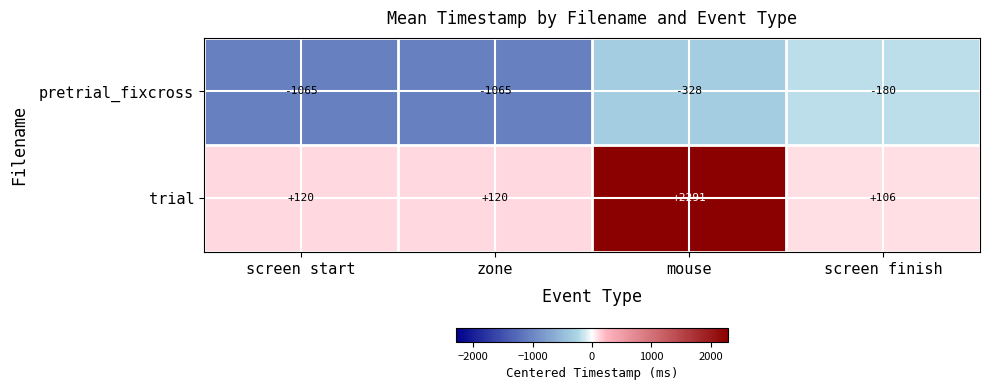

Where is pretrial_fixcross nearest to the value -622?

mouse